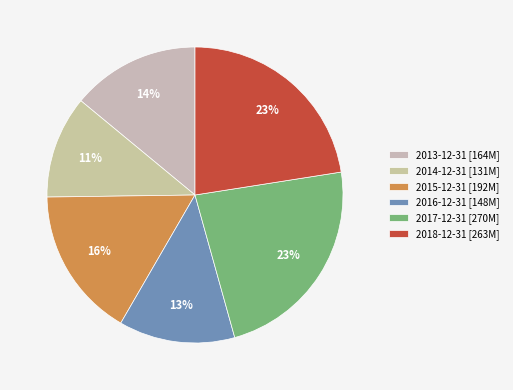

To the nearest percent, what percentage of the pie is 2013-12-31?

14%